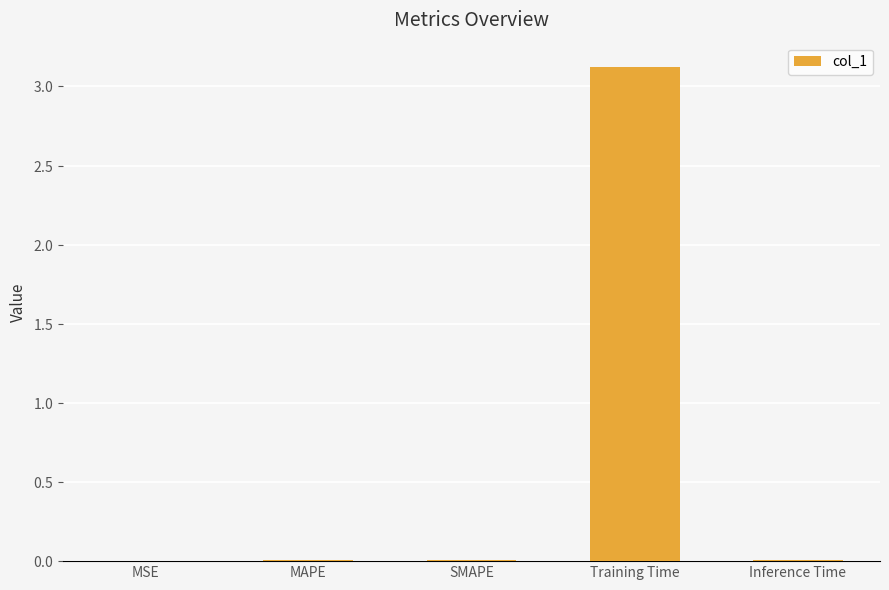

Are the bars horizontal?

No